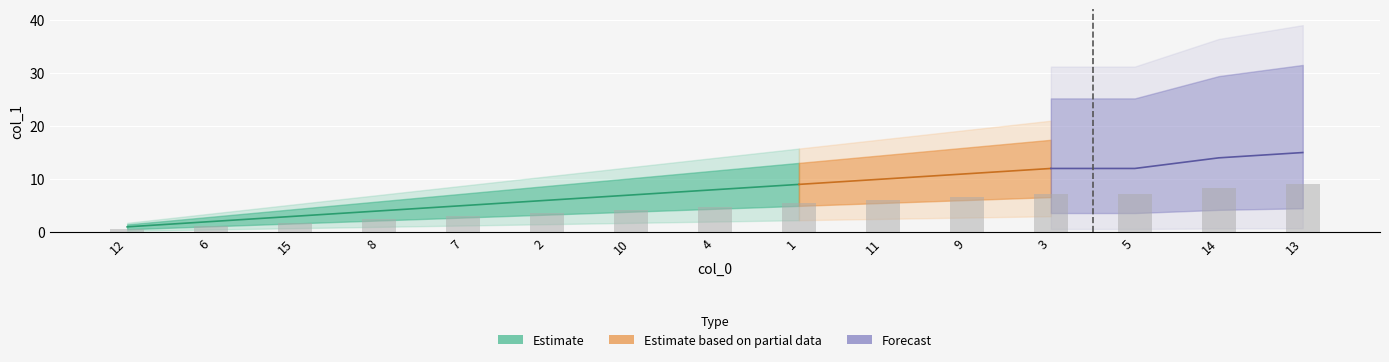

The chart shows a value of 4.8 at 4. True or false?

True